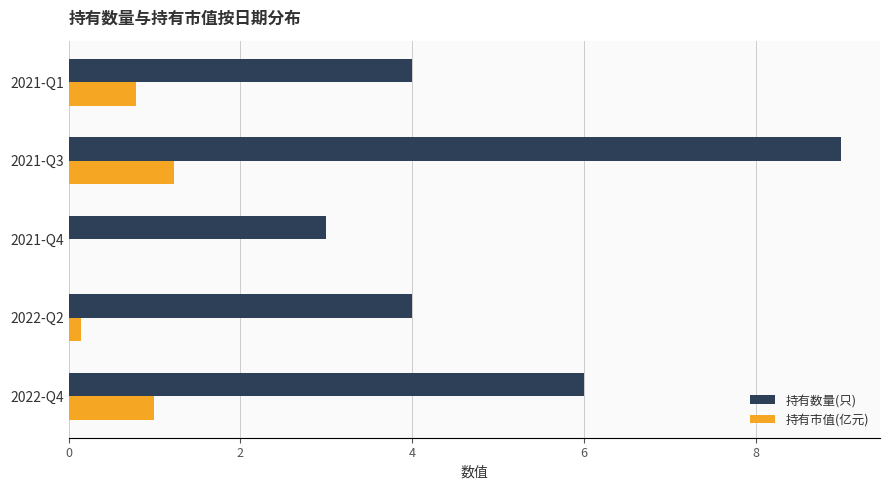

What is the sum of all 持有市值(亿元) values?

3.2